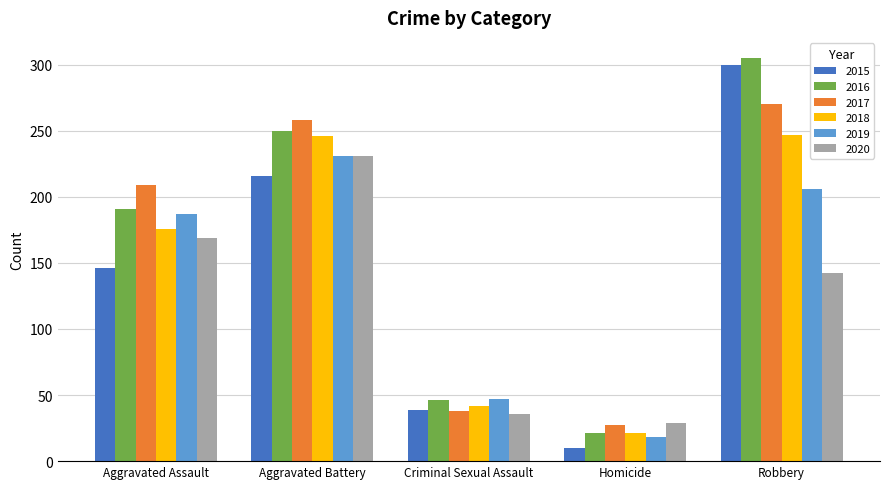

List the labels in order of 2019 value, smallest first.

Homicide, Criminal Sexual Assault, Aggravated Assault, Robbery, Aggravated Battery